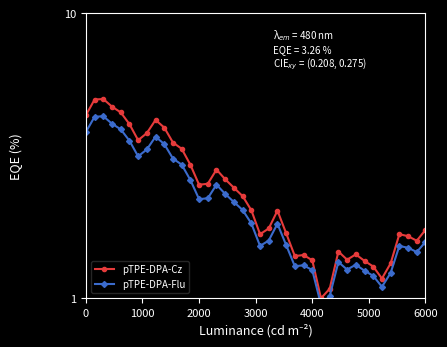

What are all the series names shown in the legend?

pTPE-DPA-Cz, pTPE-DPA-Flu